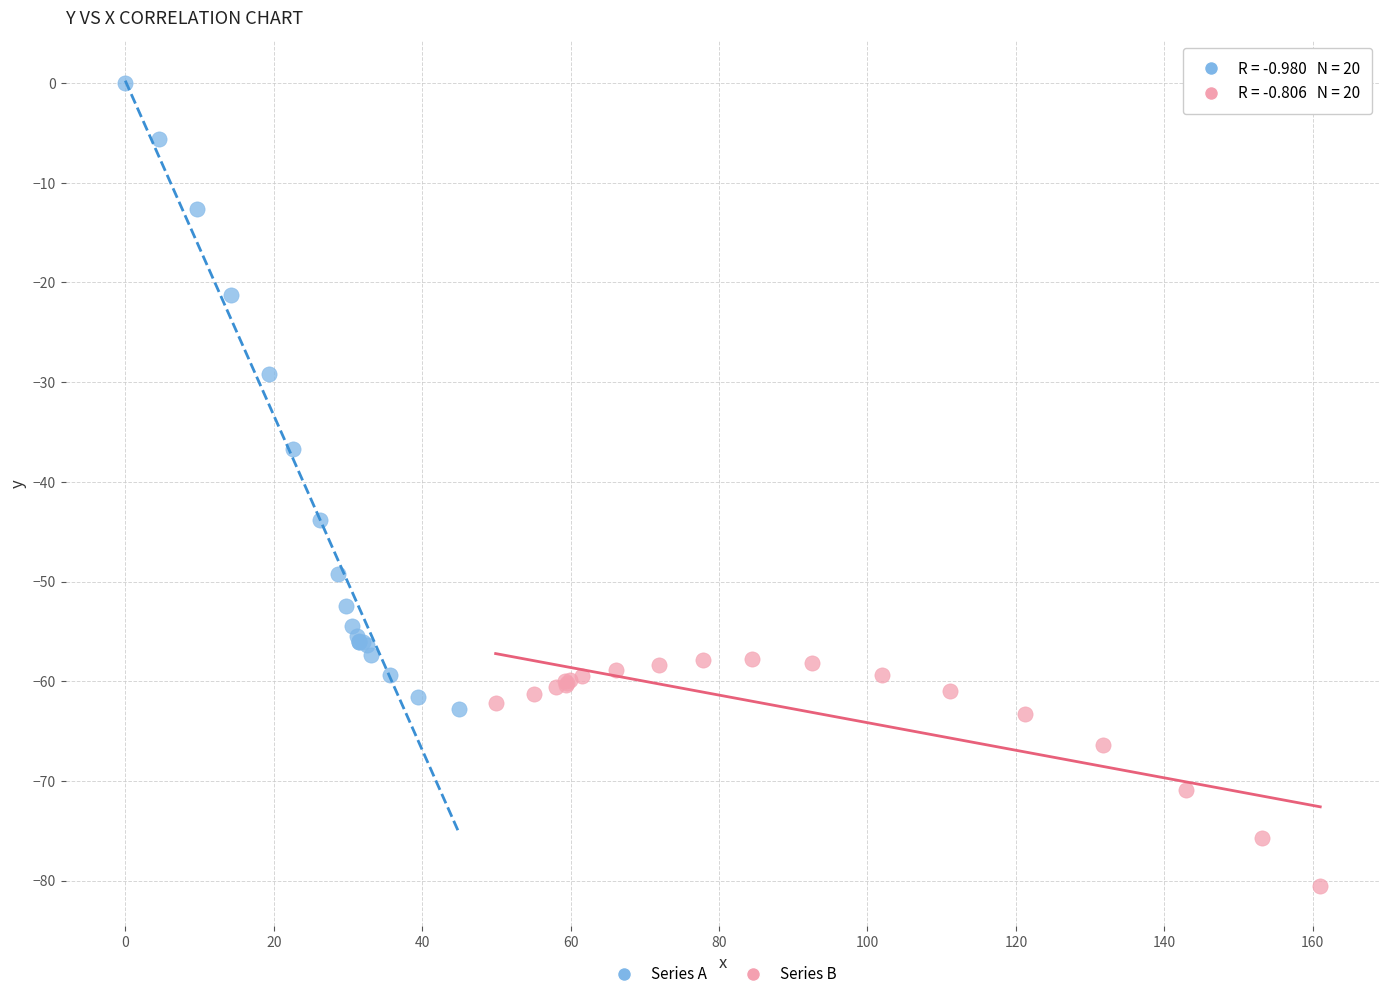

Which series has the largest Y range (max minus min)?

Series A